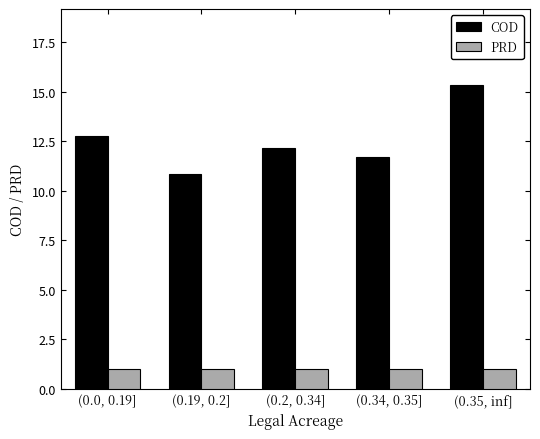

What is the lowest value of the PRD series?

1.0